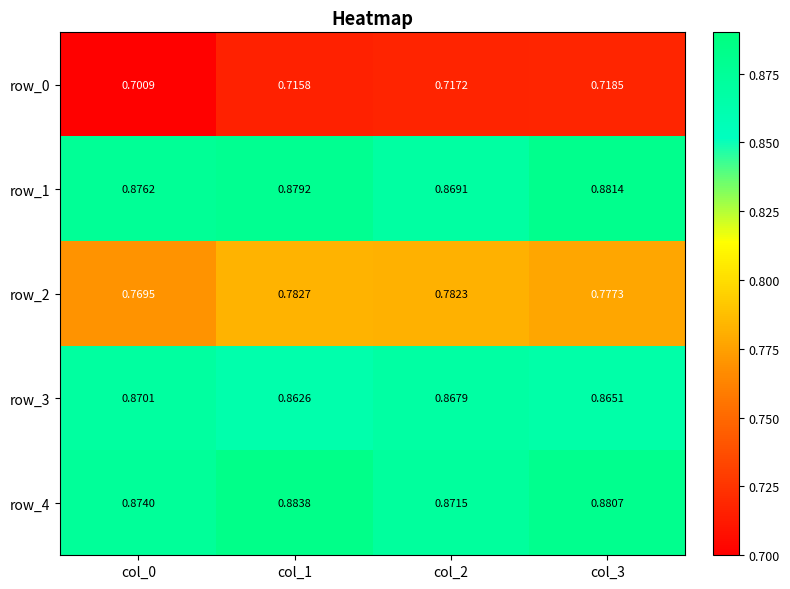

At how many categories does at least one series exceed 0?

4